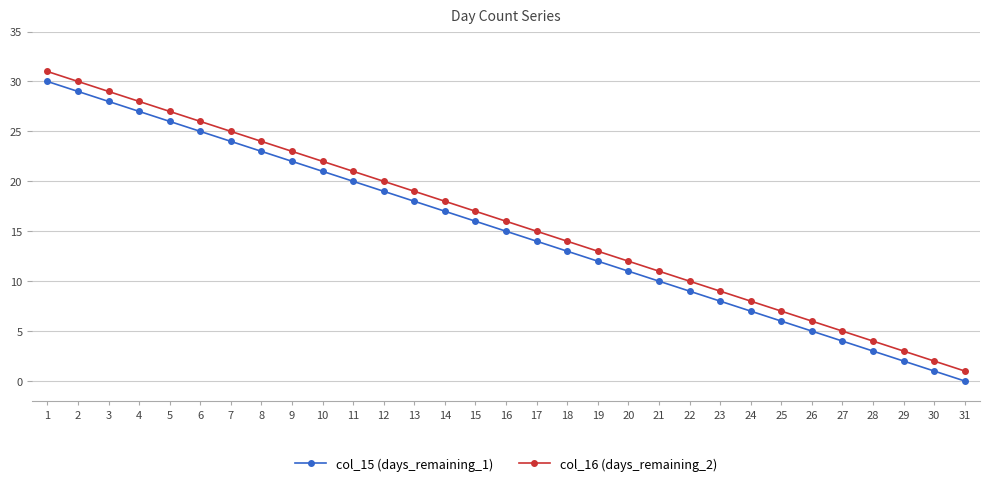

The col_15 (days_remaining_1) series shows 4 at 27. True or false?

True